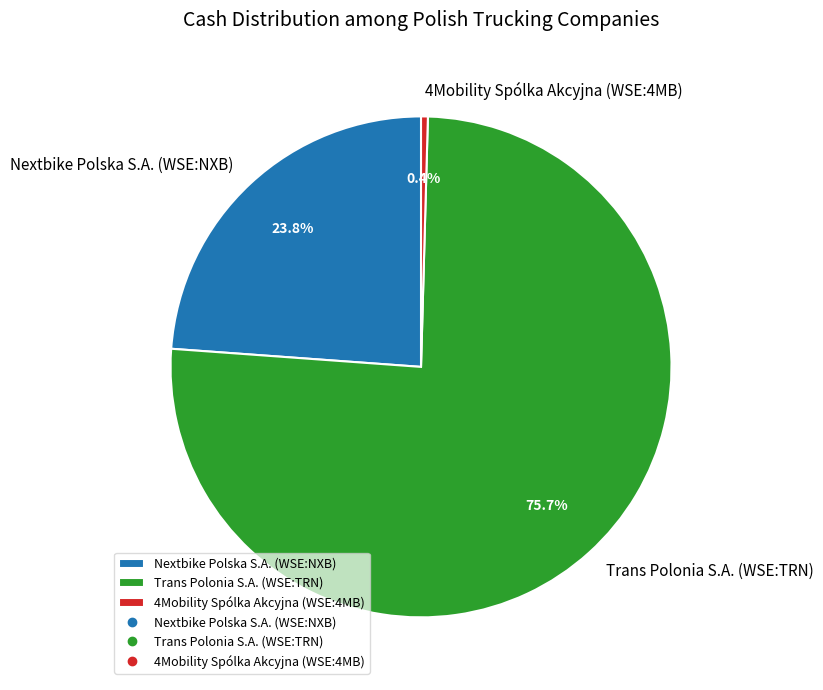

Between Trans Polonia S.A. (WSE:TRN) and Nextbike Polska S.A. (WSE:NXB), which is larger?

Trans Polonia S.A. (WSE:TRN)